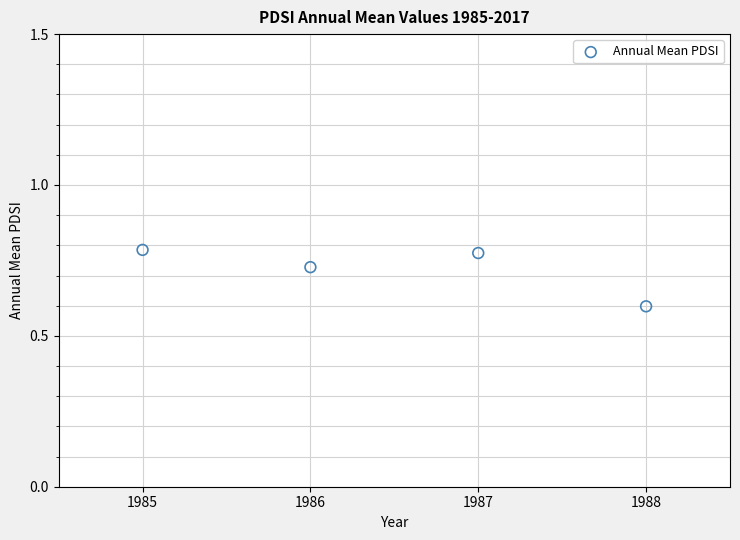

What Y value in the scatter plot is closest to 0?

0.6